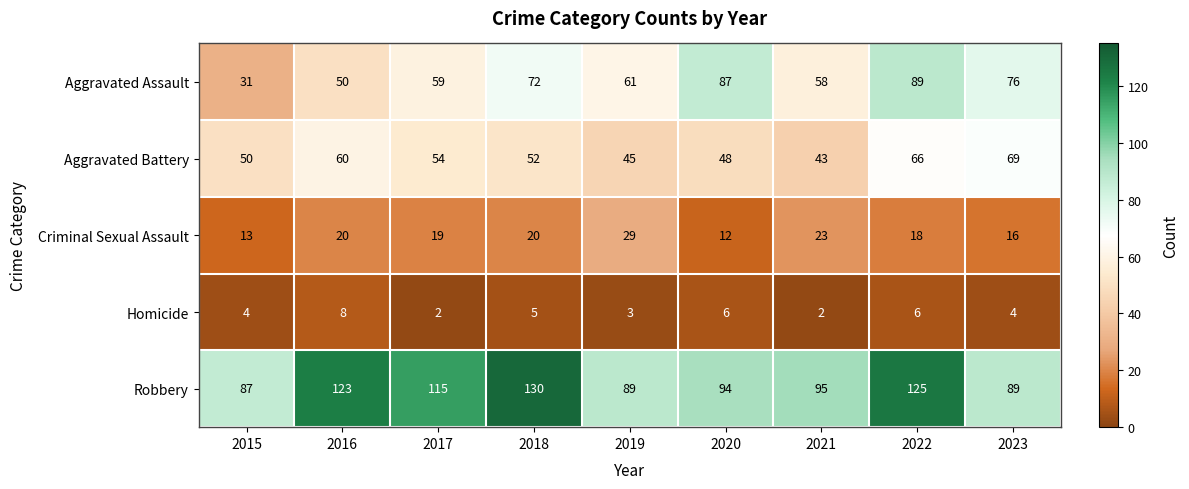

At how many categories does at least one series exceed 108?

4